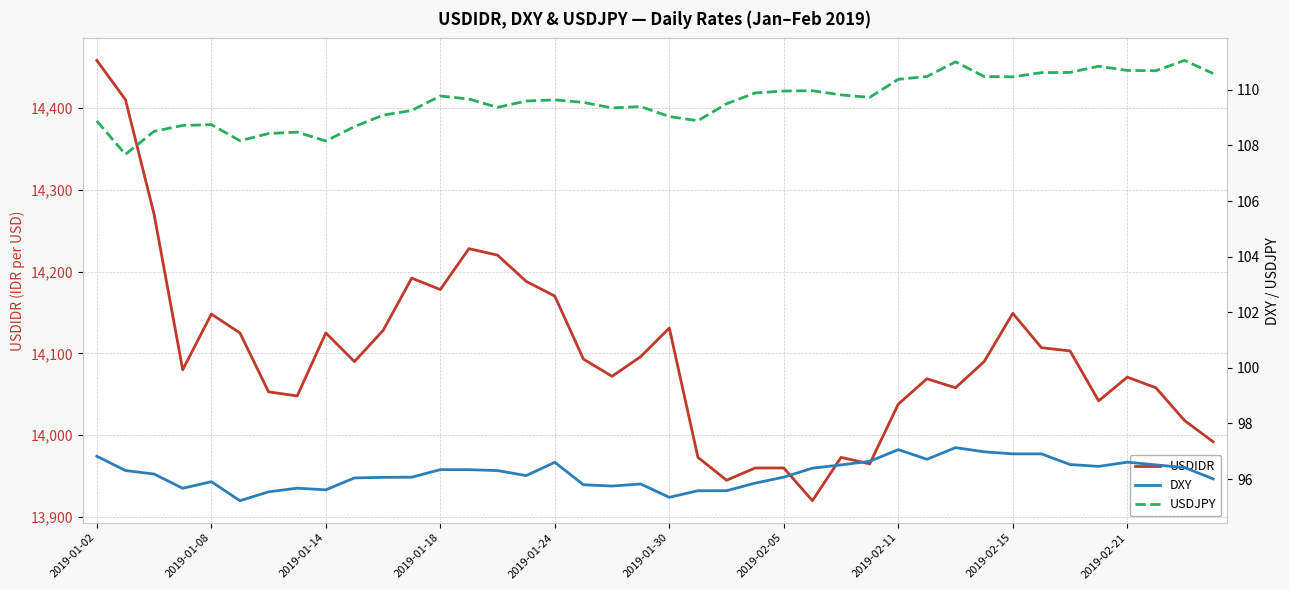

True or false: USDJPY and USDIDR intersect in this chart.

False